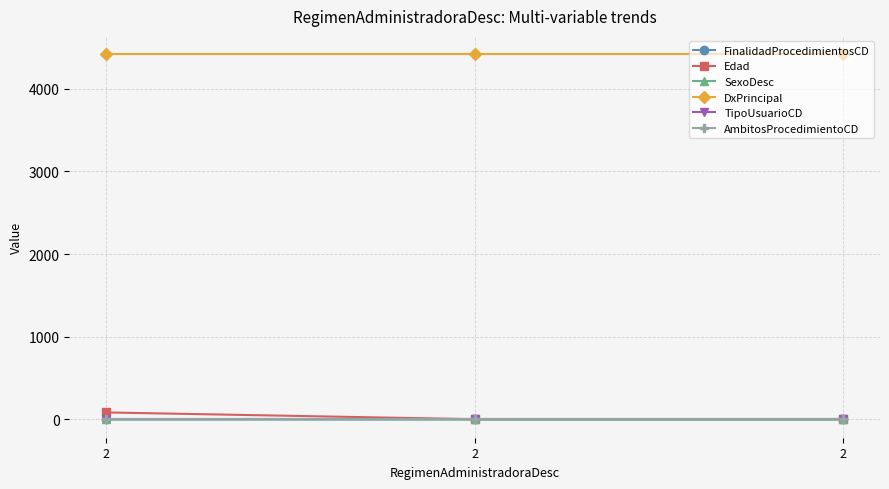

How many lines are shown in the chart?

6